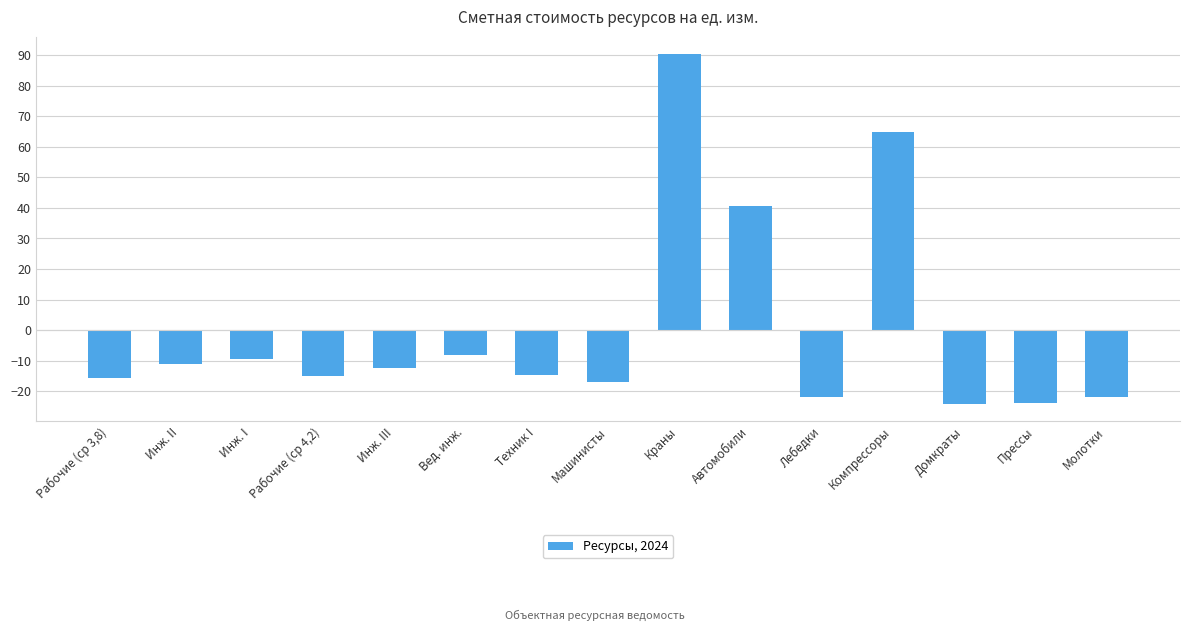

True or false: the data shows 64.9 at Компрессоры.

True